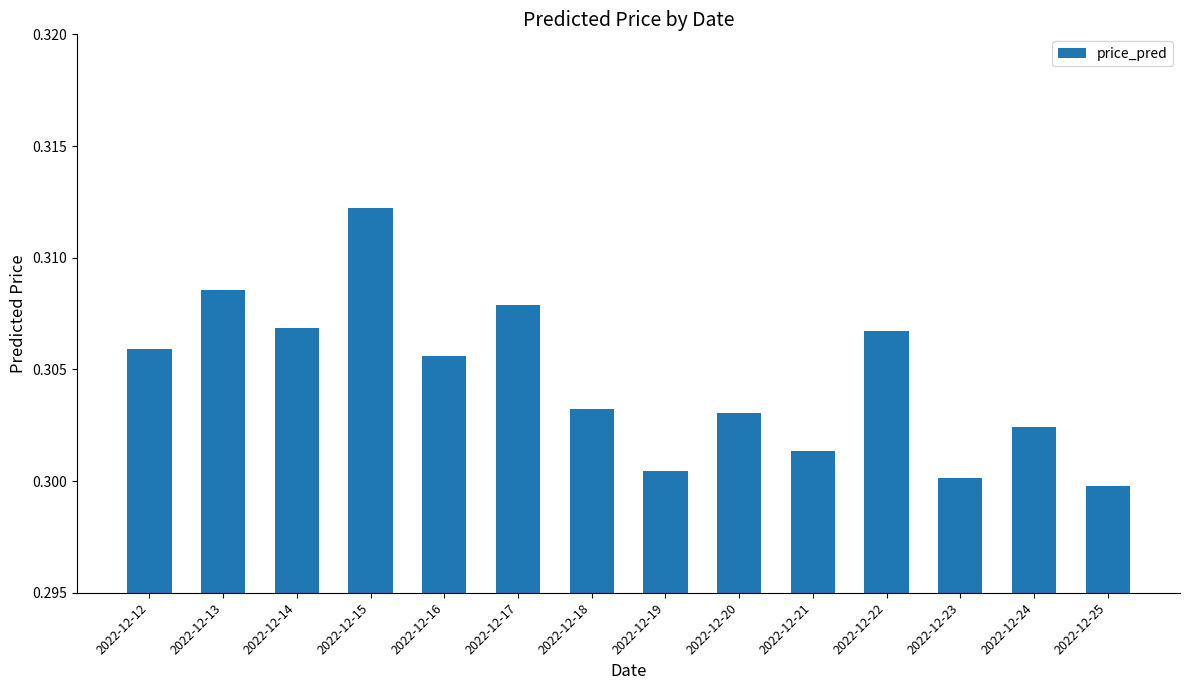

How many values are between 0 and 1?

14